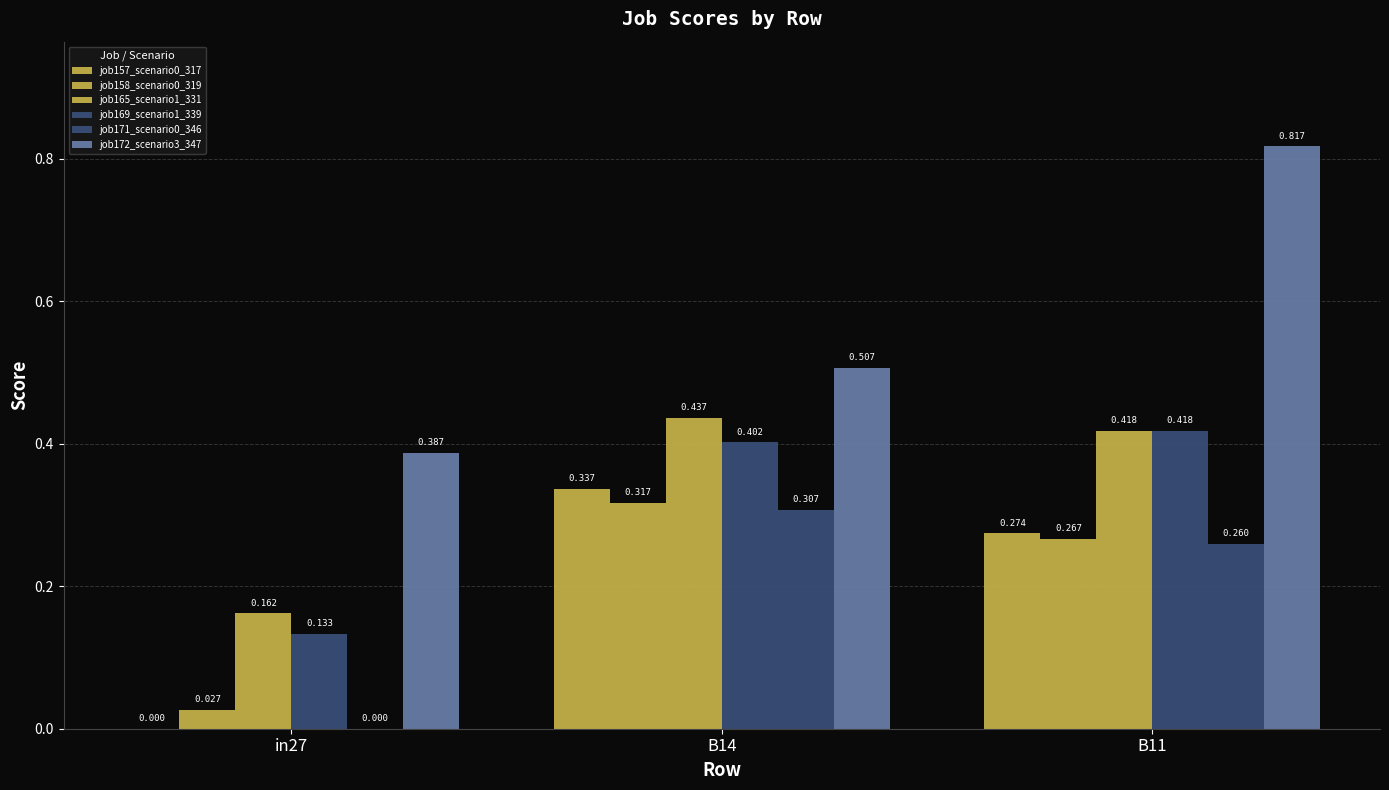

Count the number of categories in the chart.

3